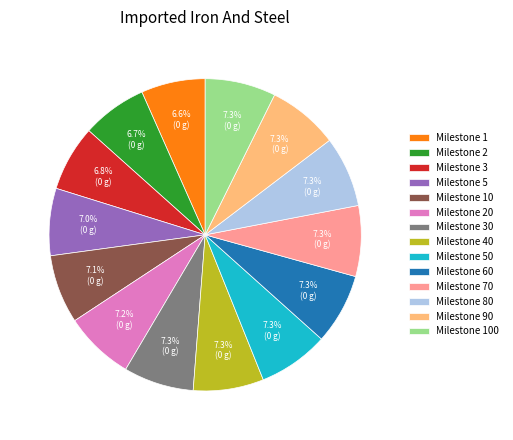

Combined, do Milestone 100 and Milestone 30 account for over 50%?

No